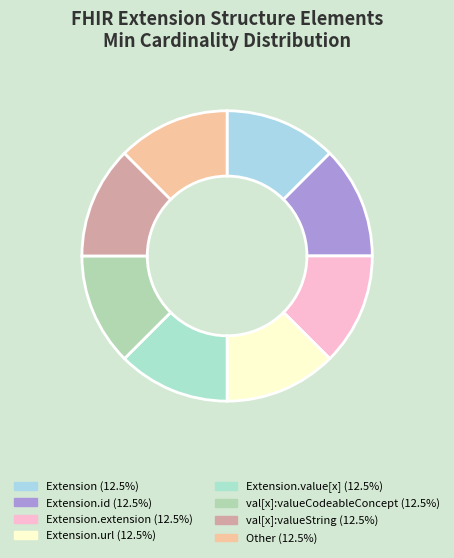

How many slices are in this pie chart?

8